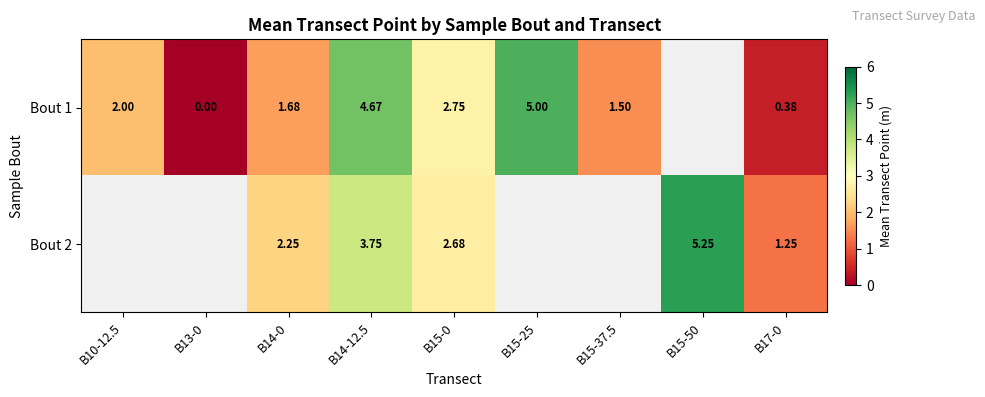

Is the value of Bout 1 at B14-0 greater than the value of Bout 2 at B17-0?

Yes